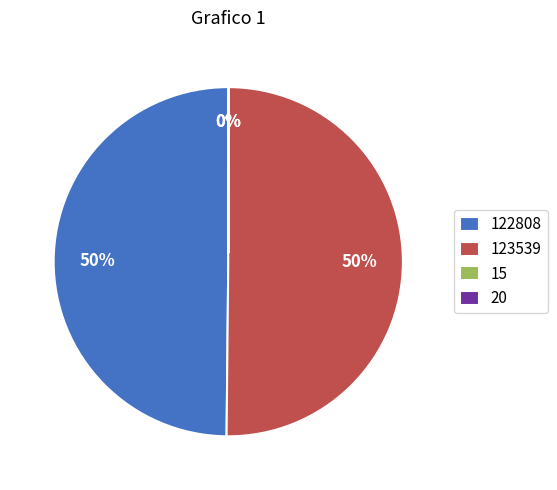

To the nearest percent, what is the difference between the largest and smallest slice percentages?

50%